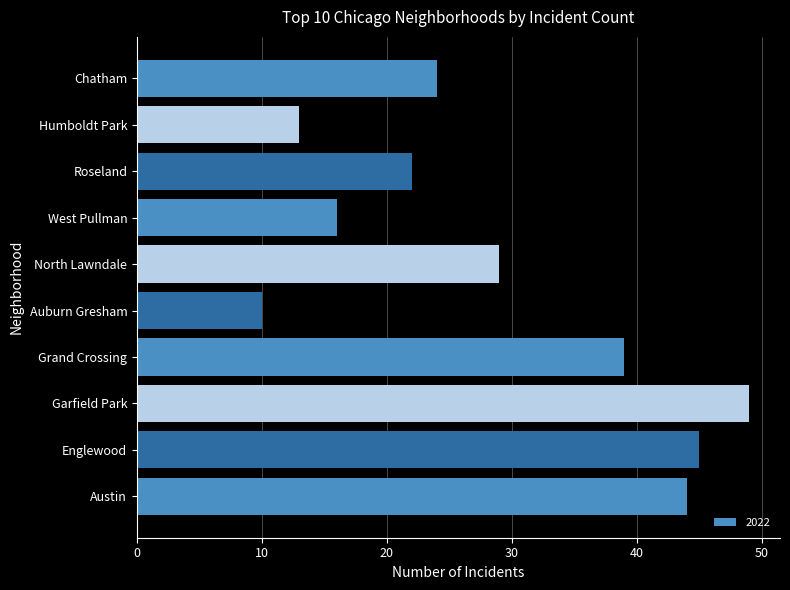

The value at Auburn Gresham is 15. True or false?

False